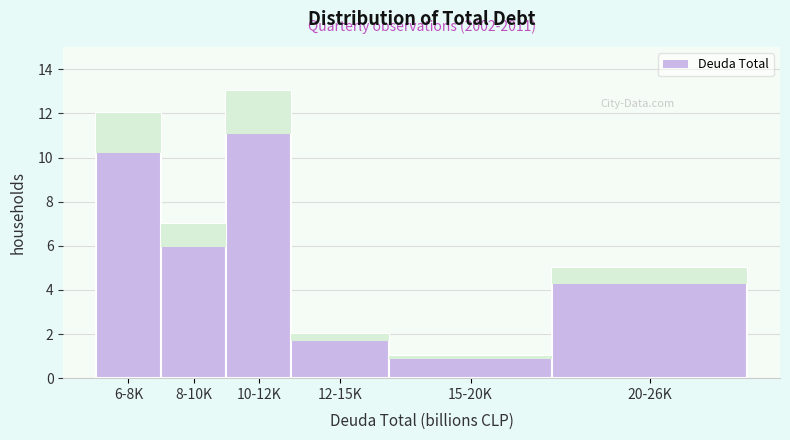

Reading left to right, what are all the values shown in this chart?

12	7	13	2	1	5